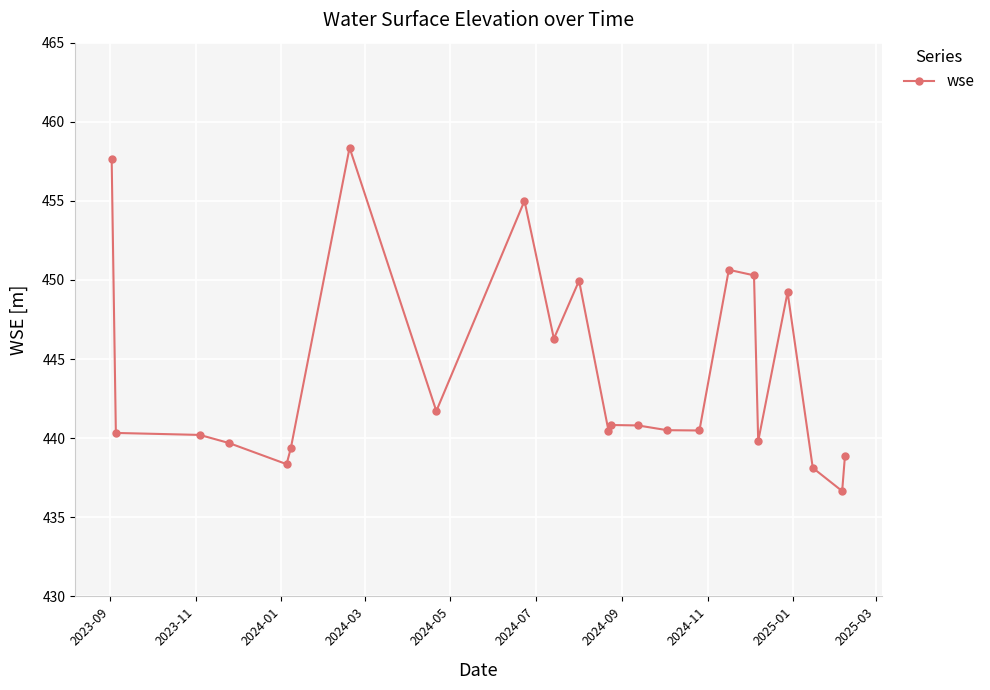

What is the average value?

444.1